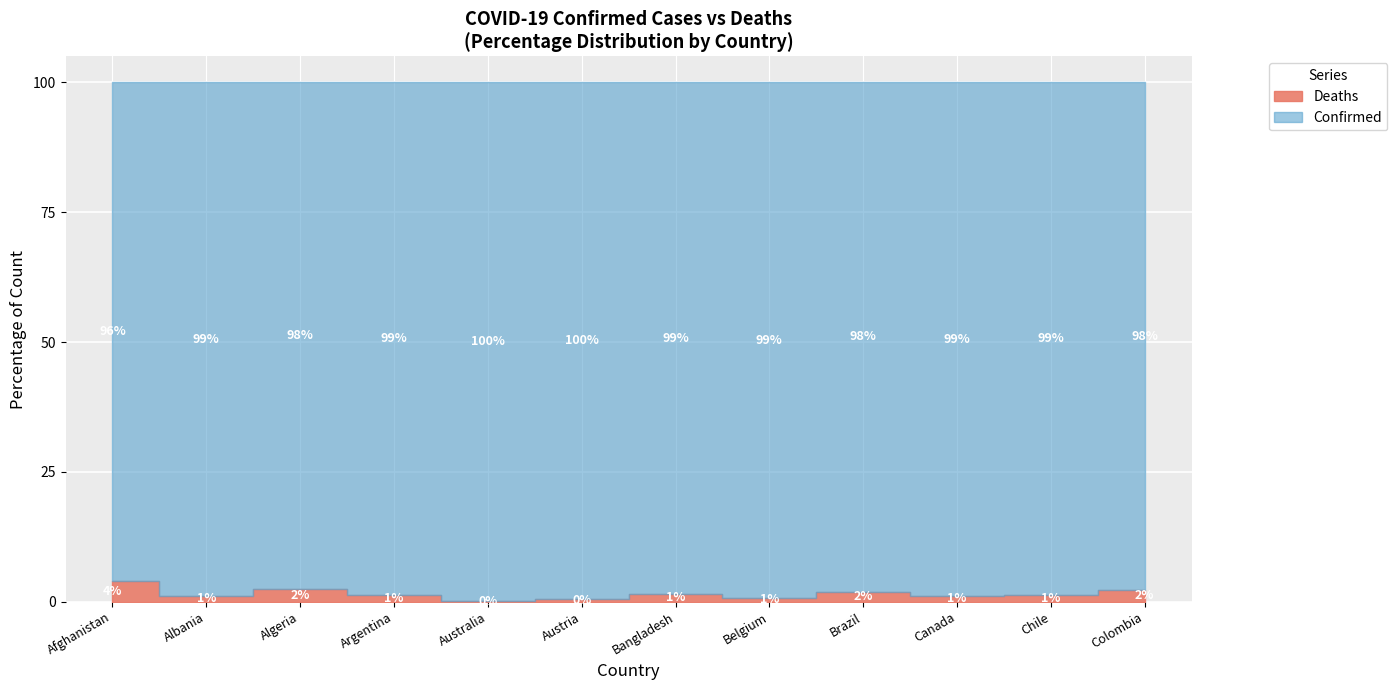

True or false: Deaths and Confirmed cross at least once.

False